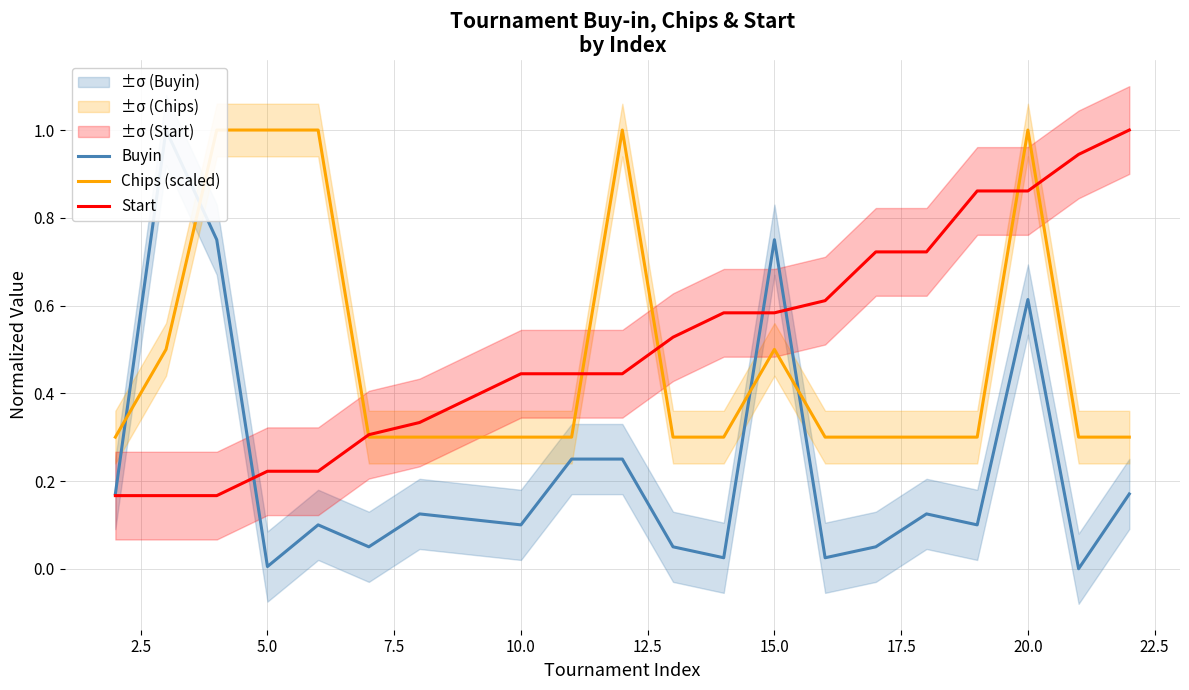

What is the maximum value for Start?

1.0